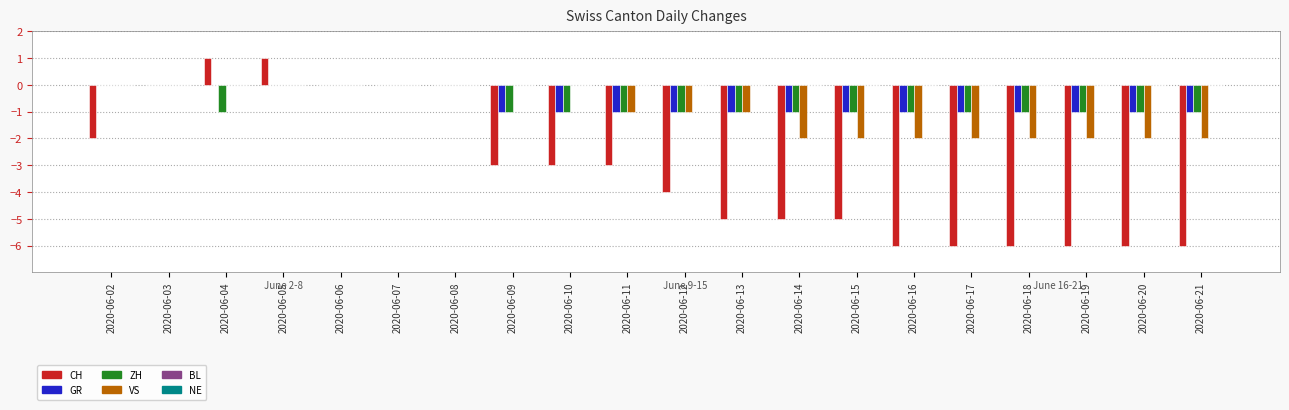

Read the VS value at 2020-06-12.

-1